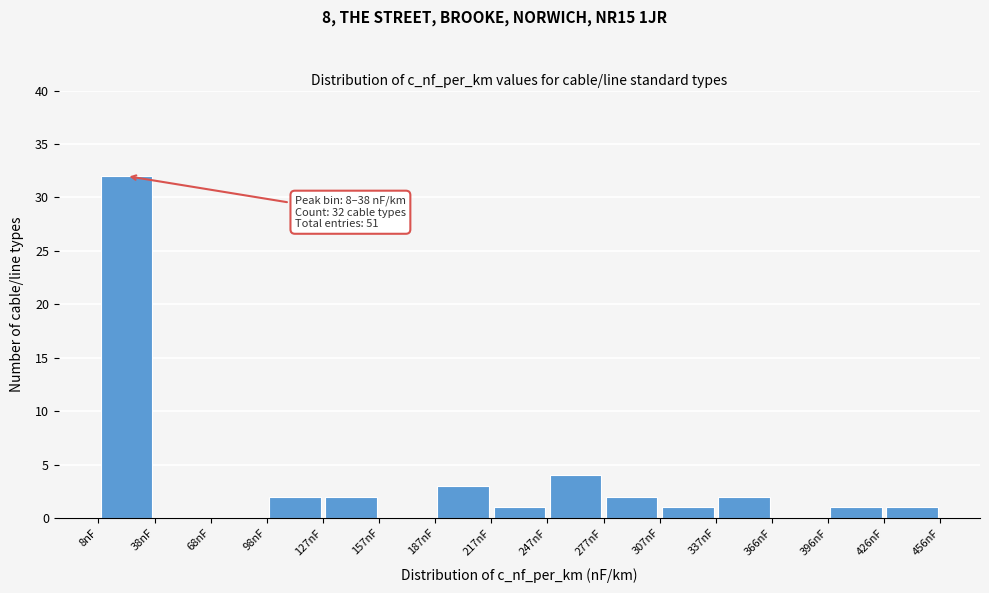

Over which range of the x-axis is the bar tallest?

10 to 40